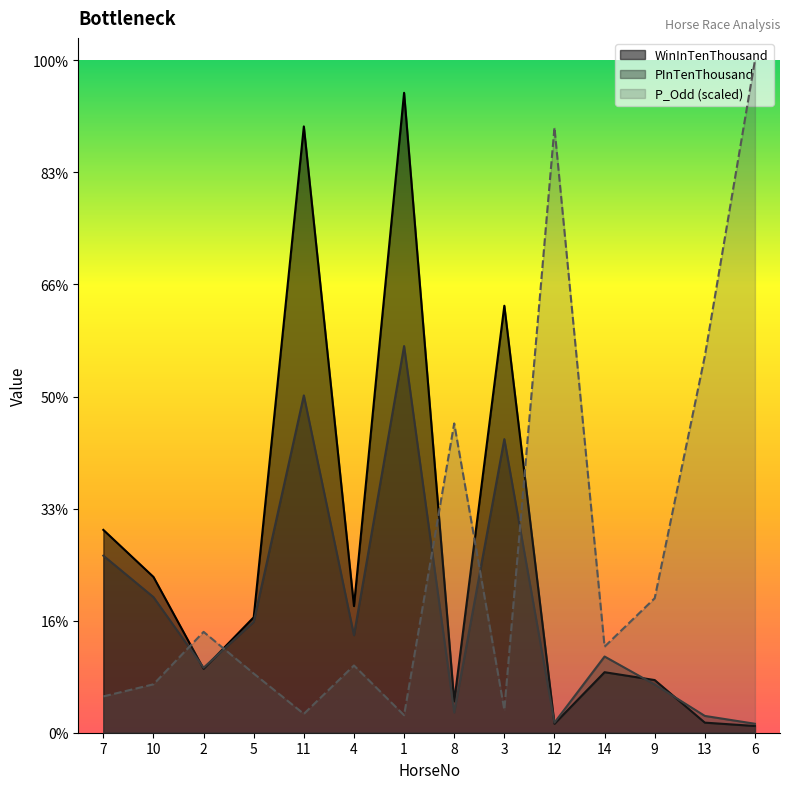

Rank the series by their maximum value, from highest to lowest.

P_Odd (scaled), WinInTenThousand, PInTenThousand